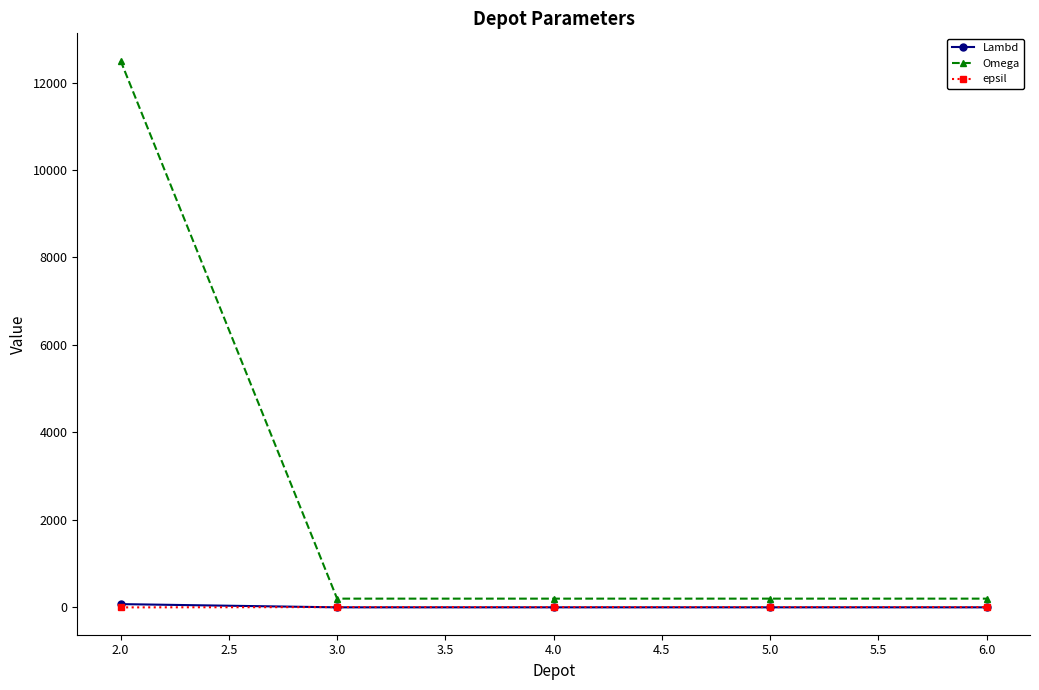

Between 2.0 and 4.0, which series saw the biggest shift?

Omega